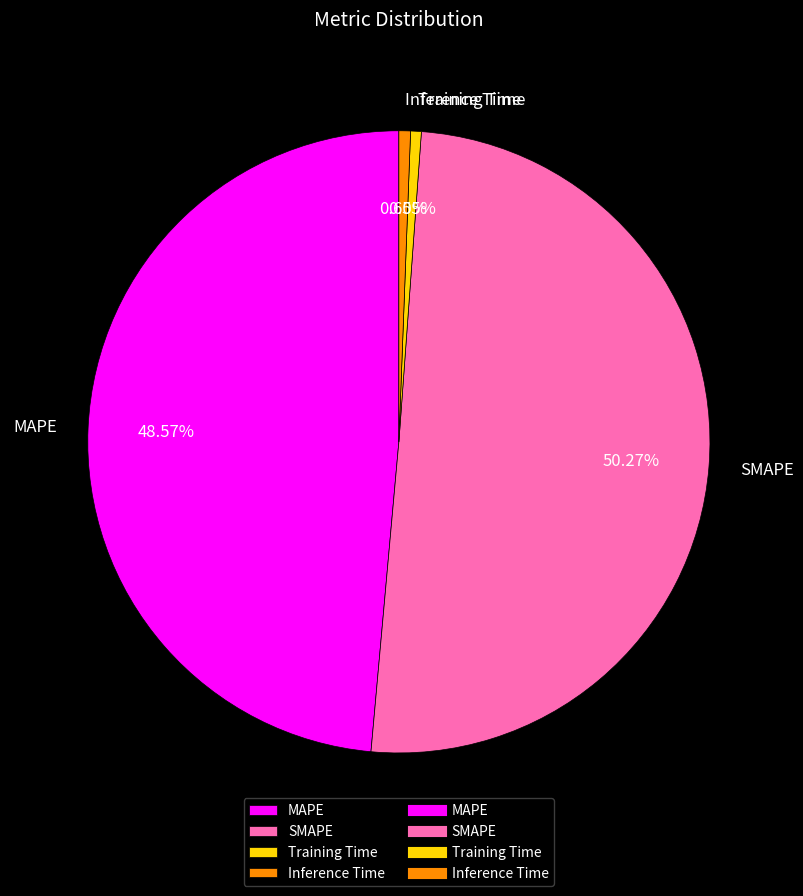

What is the total percentage of Training Time and Inference Time?

1.2%